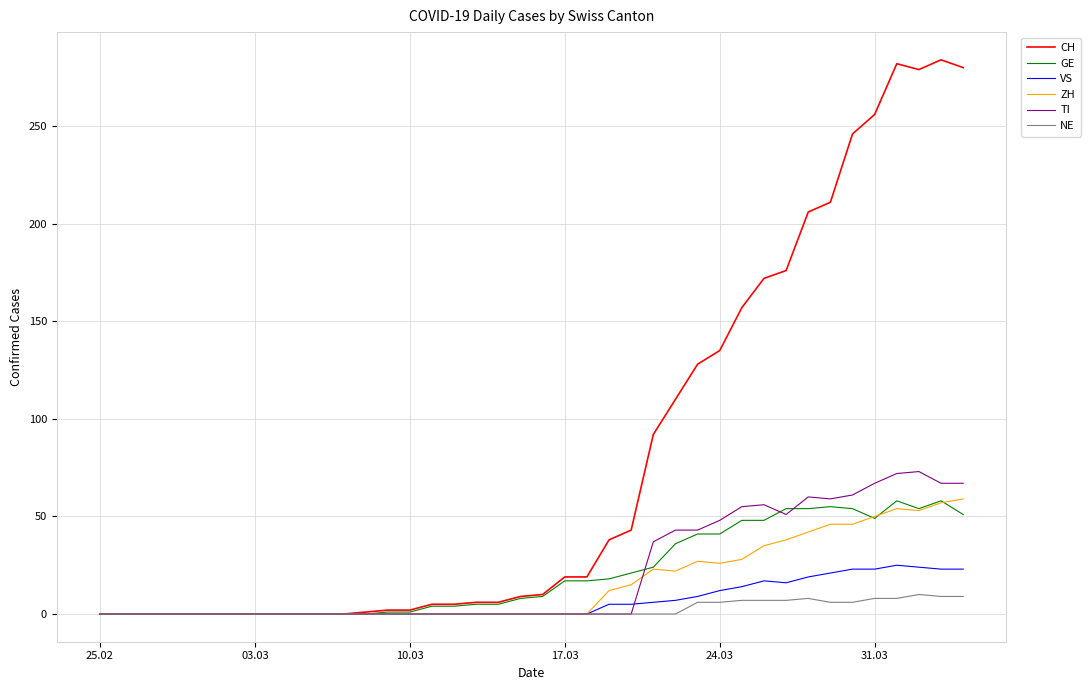

Which series has the largest range (max minus min)?

CH